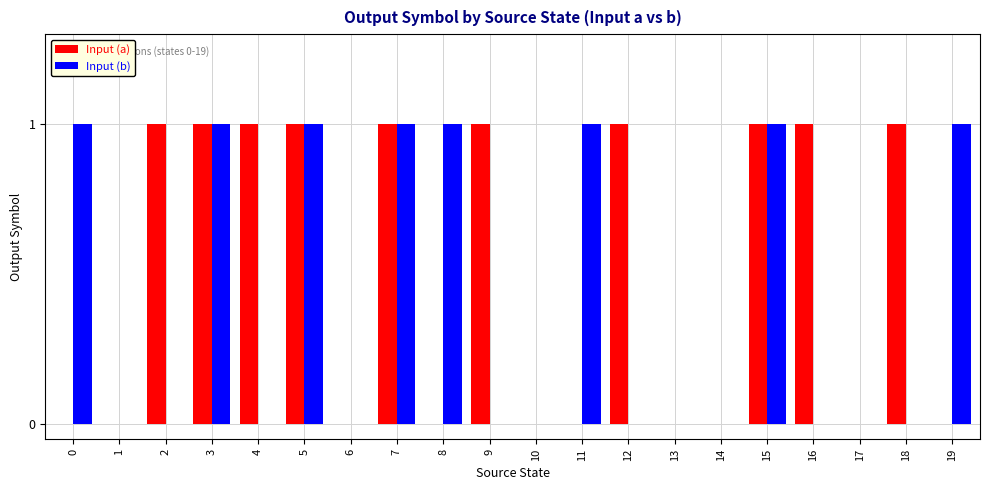

Which series changed the most between 13 and 19?

Input (b)